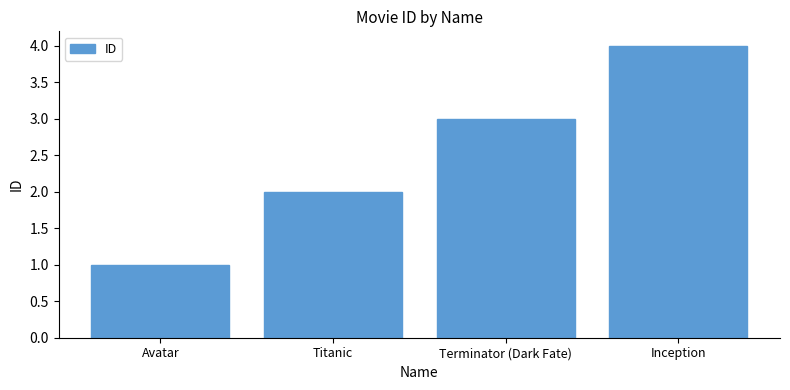

Read the value at Avatar.

1